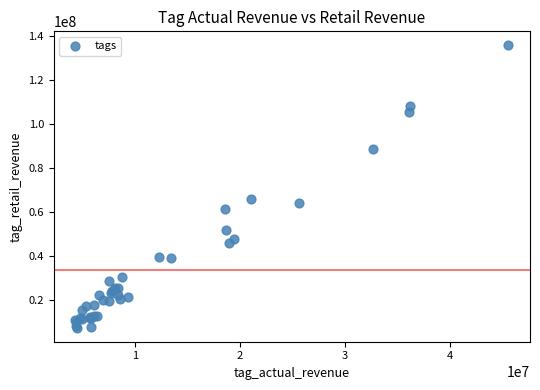

What Y value in the scatter plot is closest to 71652474?

65763051